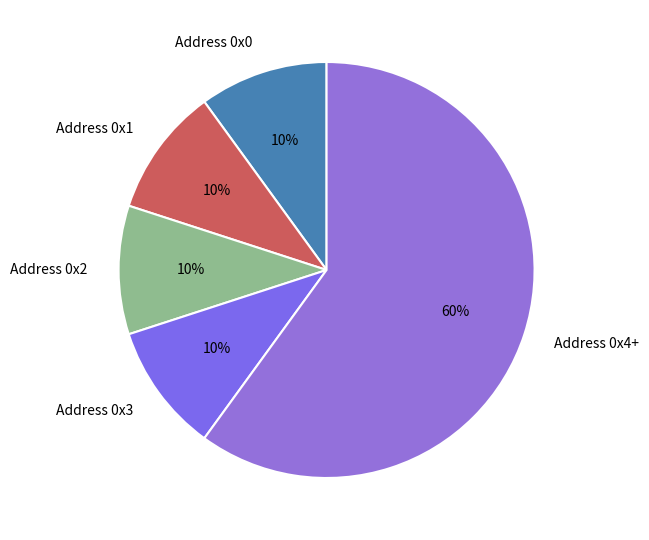

True or false: Address 0x3 accounts for 1% of the total.

False